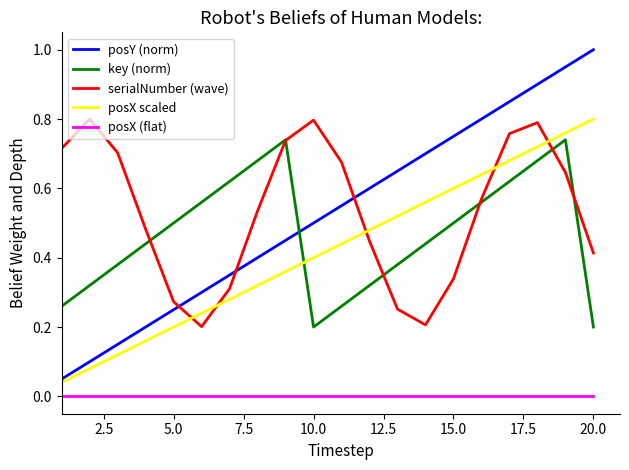

Which series has the widest spread of values?

posY (norm)